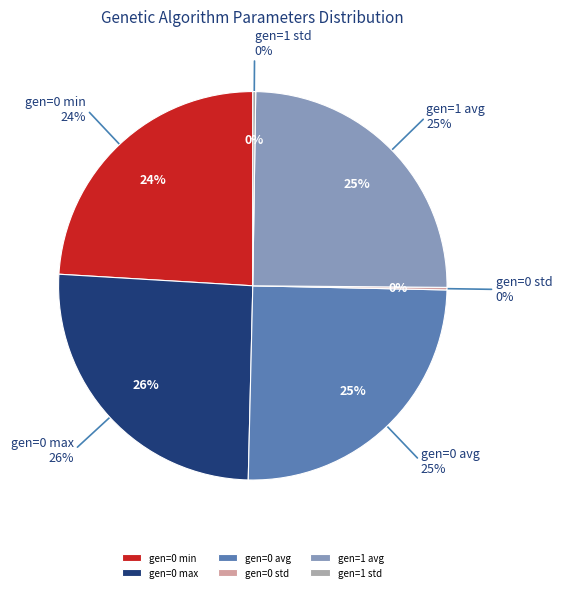

True or false: gen=1 std accounts for 1% of the total.

False